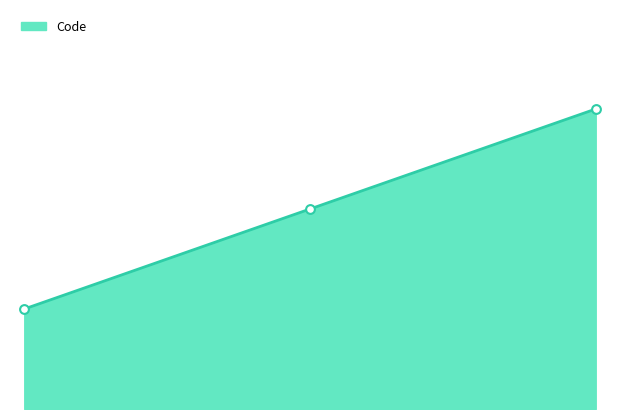

What is the change in value from 0.00 to 2.00?

+2